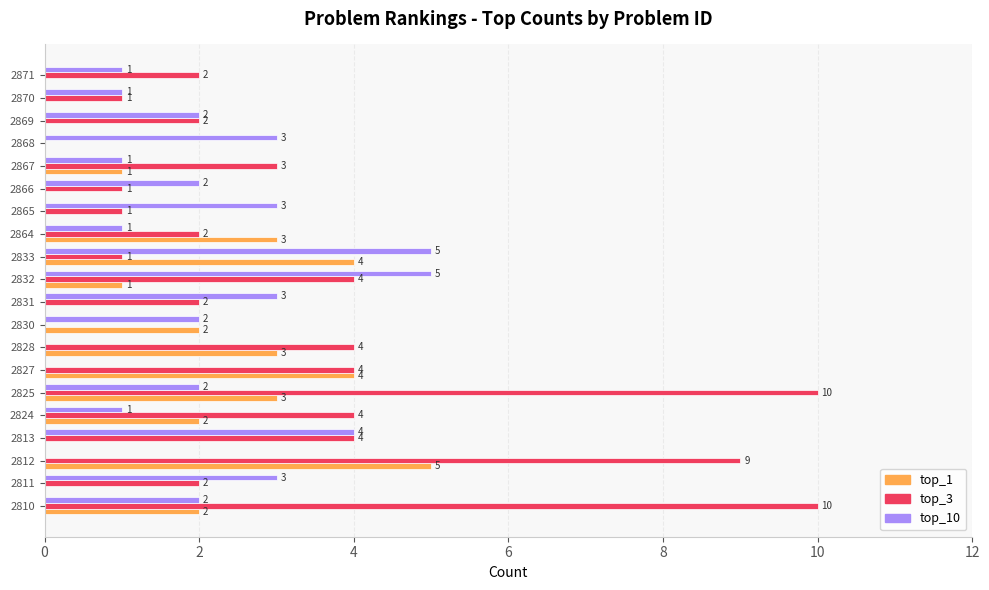

Which series changed the most between 2832 and 2865?

top_3